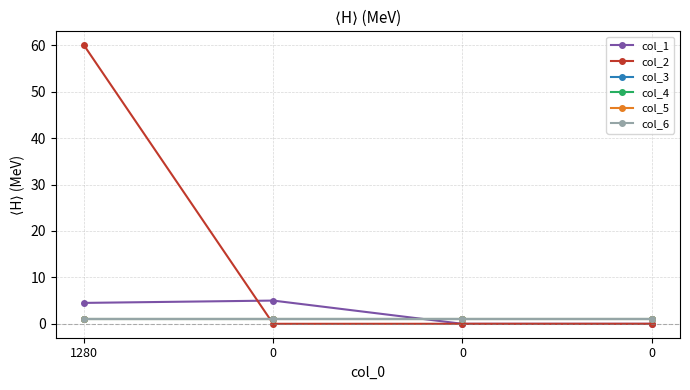

Is this an area chart (filled region under the line)?

No